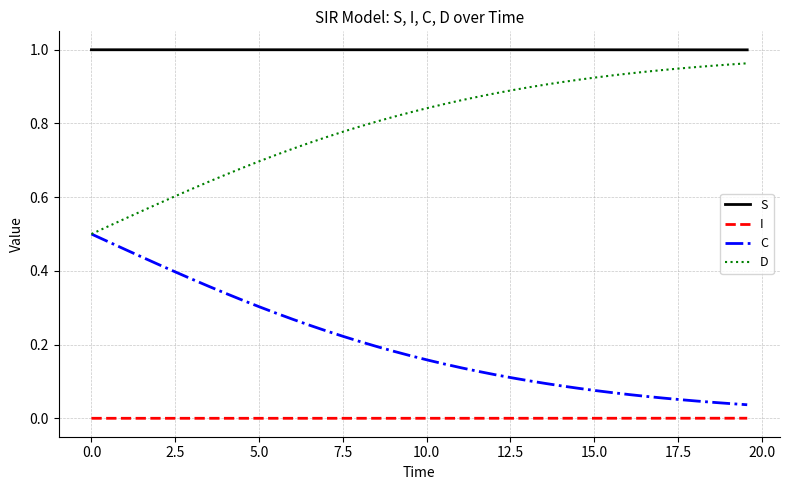

Which series has the largest total across all categories?

S